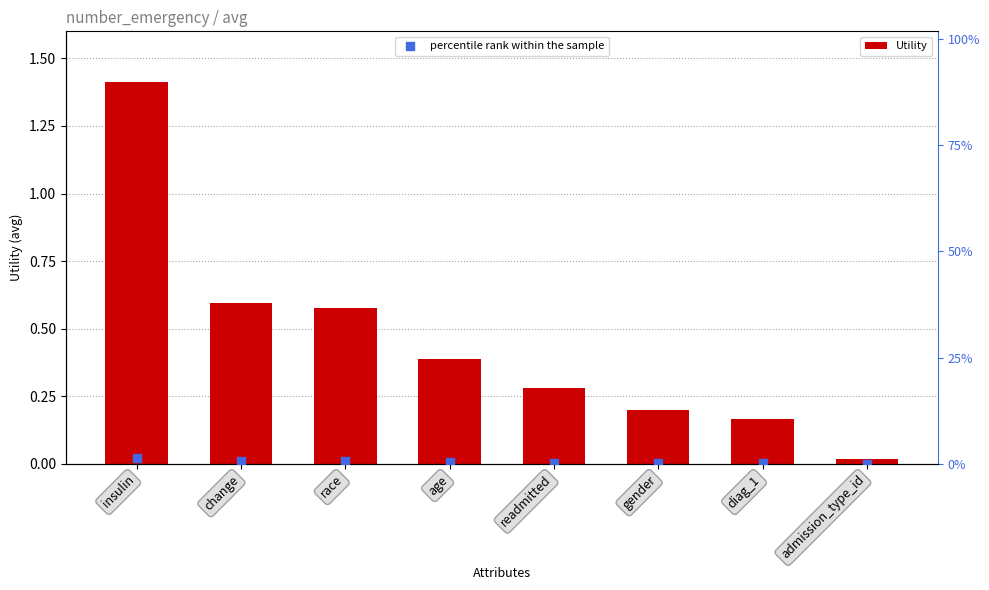

At how many categories does at least one series exceed 0?

8